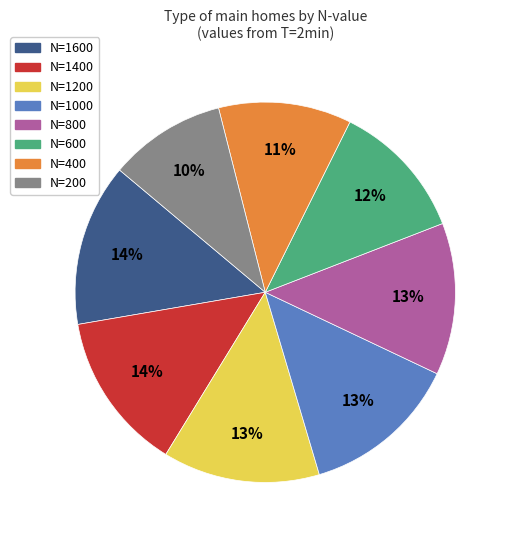

Combined, do N=400 and N=1400 account for over 50%?

No